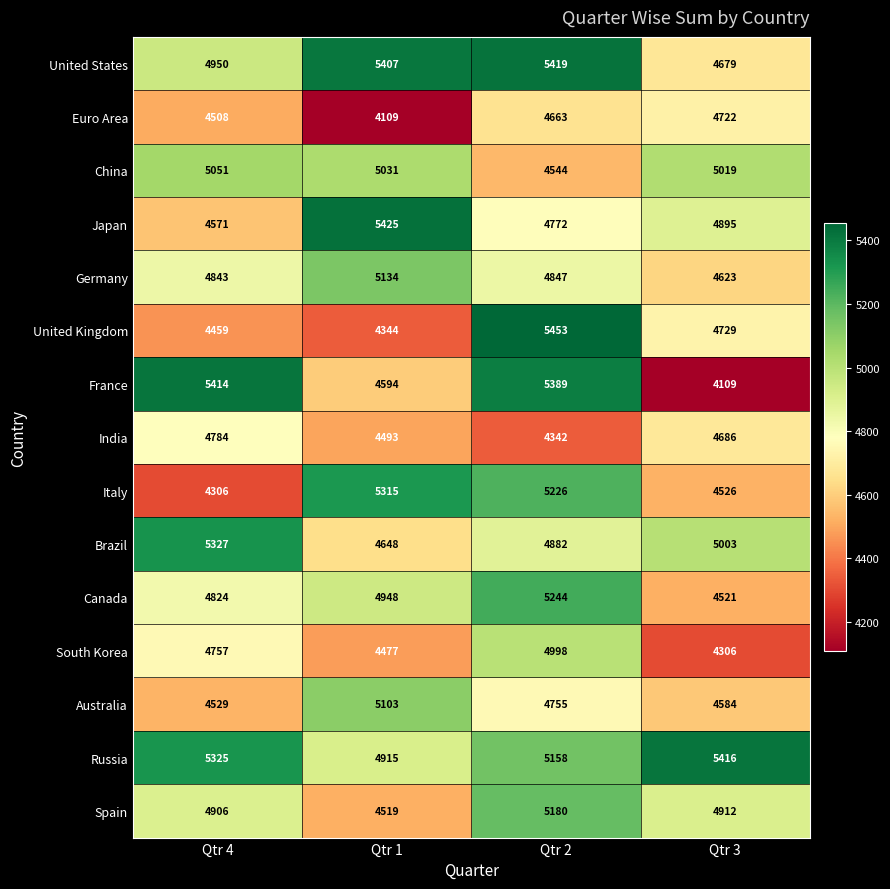

The value of Japan at Qtr 3 is 1386. True or false?

False